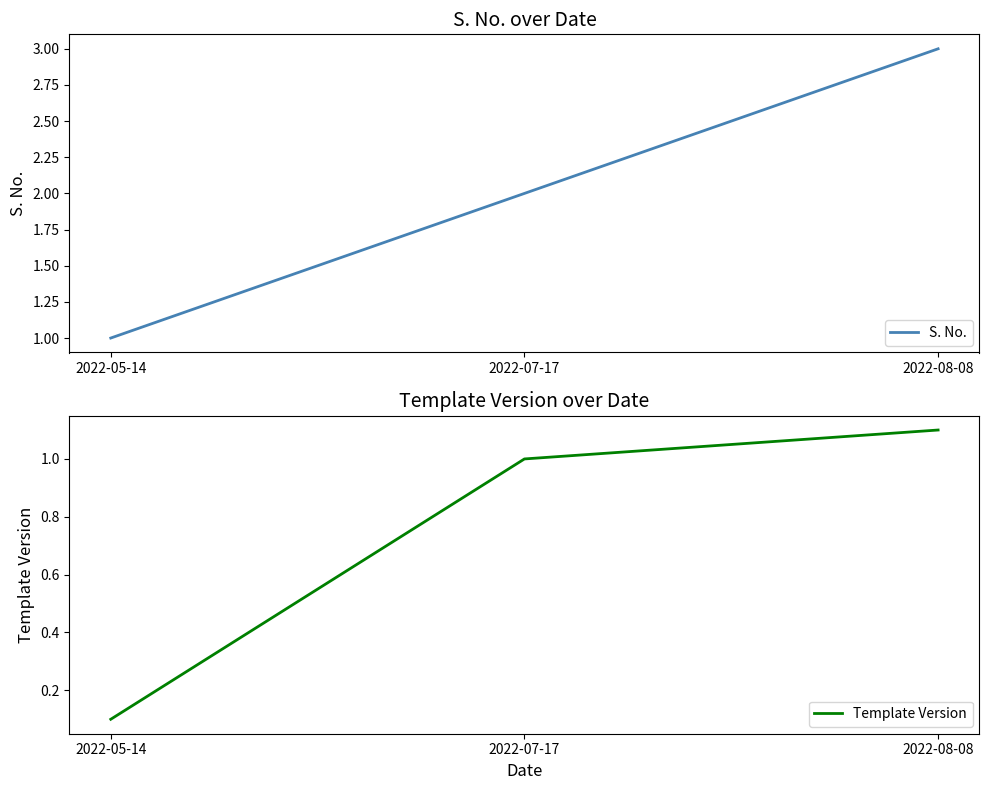

Reading left to right, list all the values displayed in this chart.

S. No.: 2022-05-14=1.0	2022-07-17=2.0	2022-08-08=3.0
Template Version: 2022-05-14=0.1	2022-07-17=1.0	2022-08-08=1.1